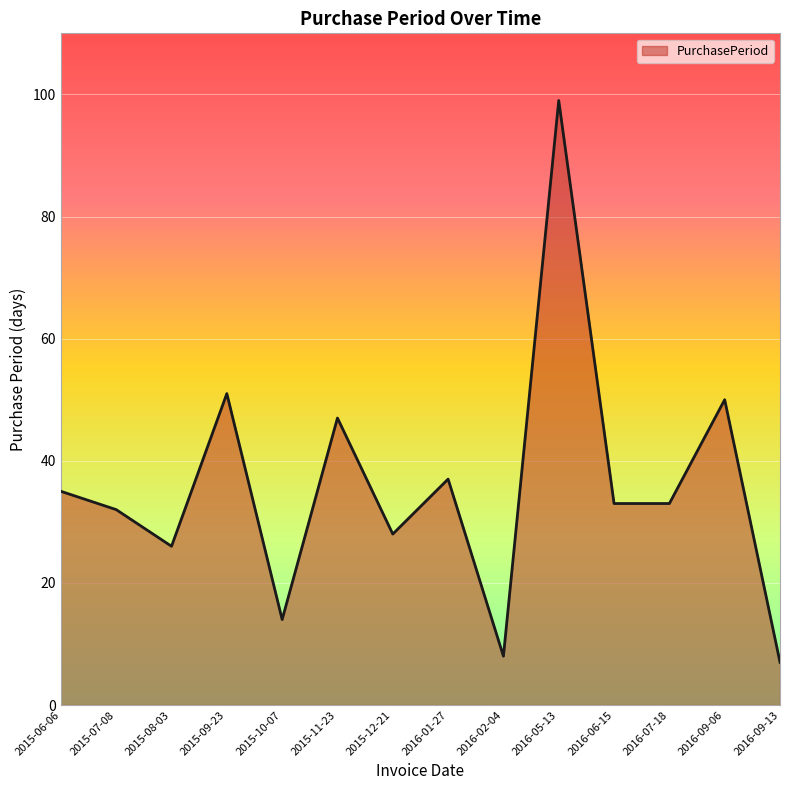

Reading left to right, what are all the values shown in this chart?

2015-06-06=35	2015-07-08=32	2015-08-03=26	2015-09-23=51	2015-10-07=14	2015-11-23=47	2015-12-21=28	2016-01-27=37	2016-02-04=8	2016-05-13=99	2016-06-15=33	2016-07-18=33	2016-09-06=50	2016-09-13=7